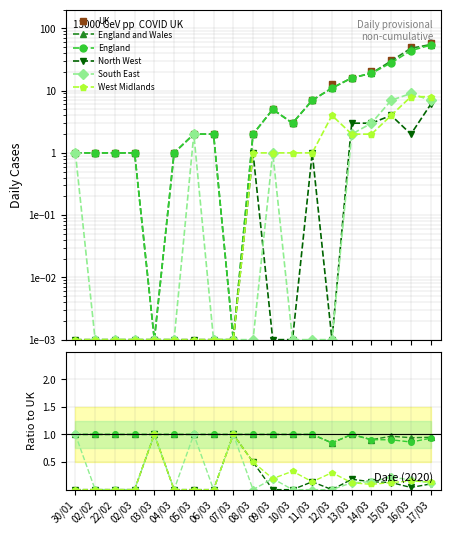

Between 30/01 and 07/03, which series saw the biggest shift?

UK